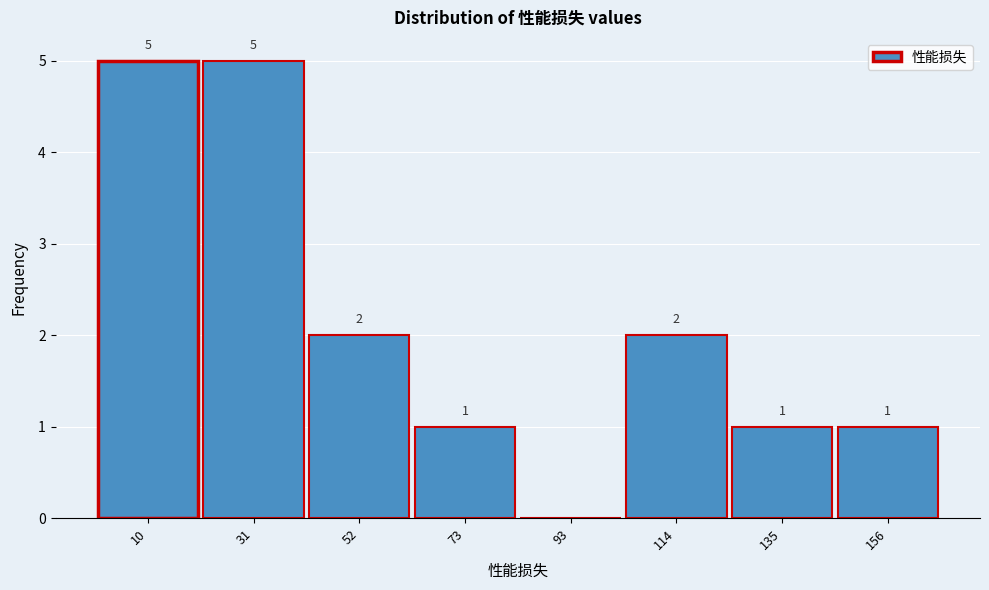

Reading right to left, transcribe all the data shown in this chart.

156=1	135=1	114=2	93=0	73=1	52=2	31=5	10=5